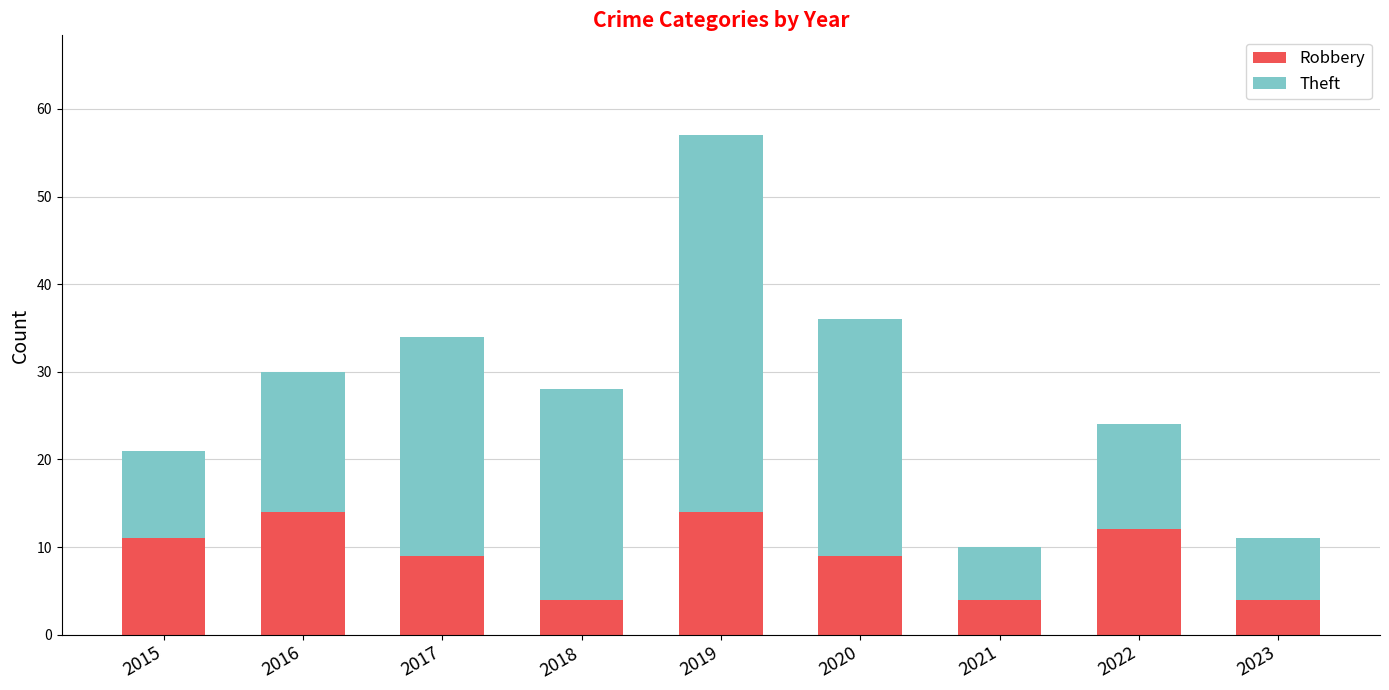

At which category is the sum across all series the highest?

2019